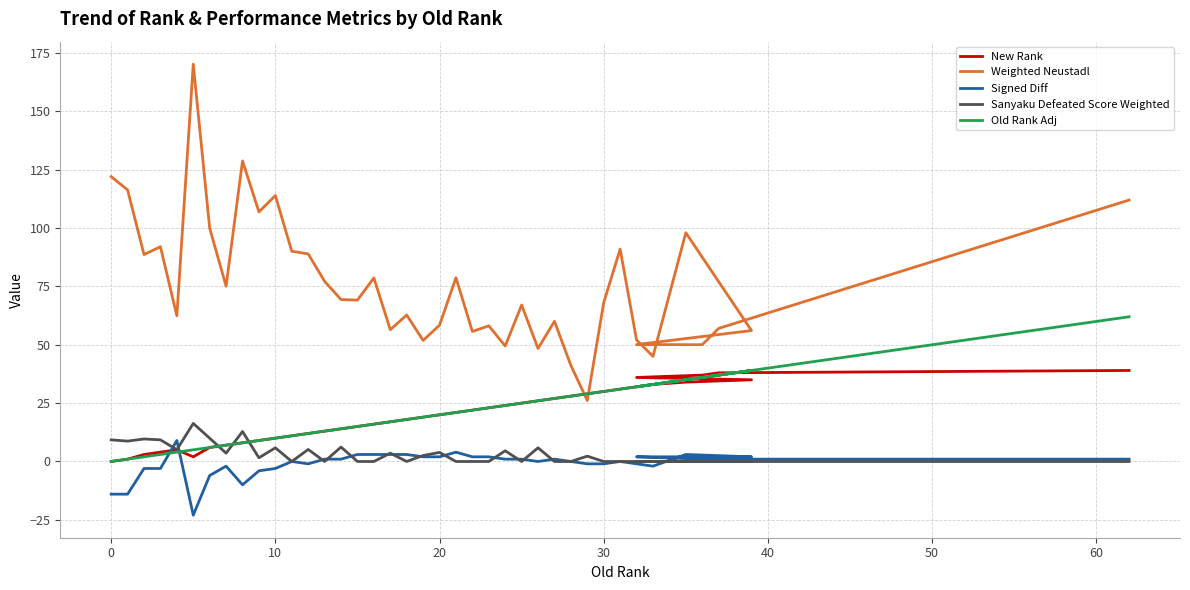

At which label does Old Rank Adj first exceed 20?

21